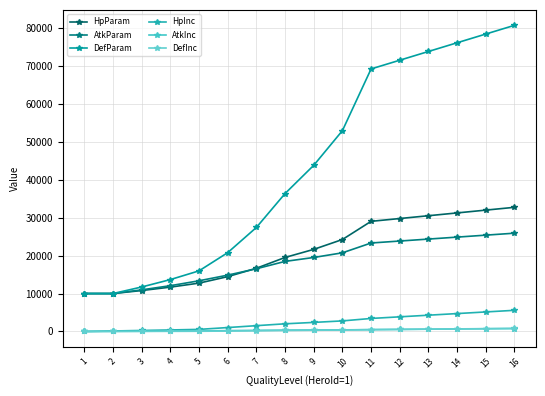

Count the number of data series in this chart.

6